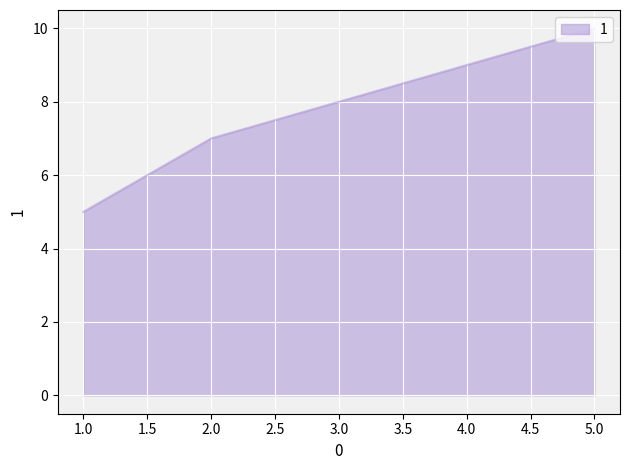

What is the change in value from 1.0 to 4.0?

+4